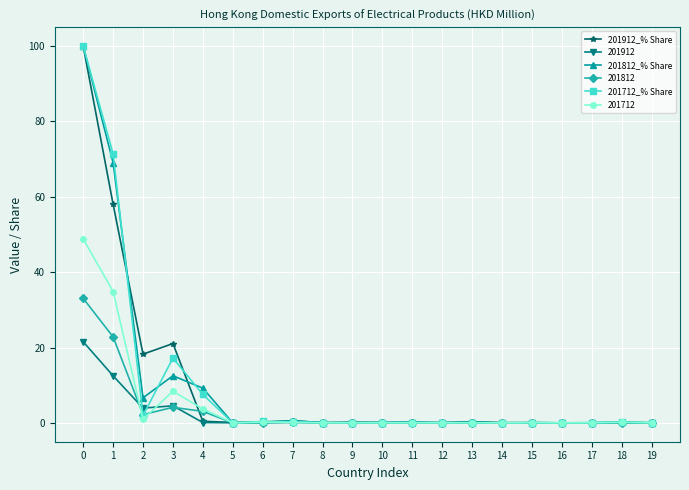

True or false: 201912 has more than 0 interior local peaks.

True